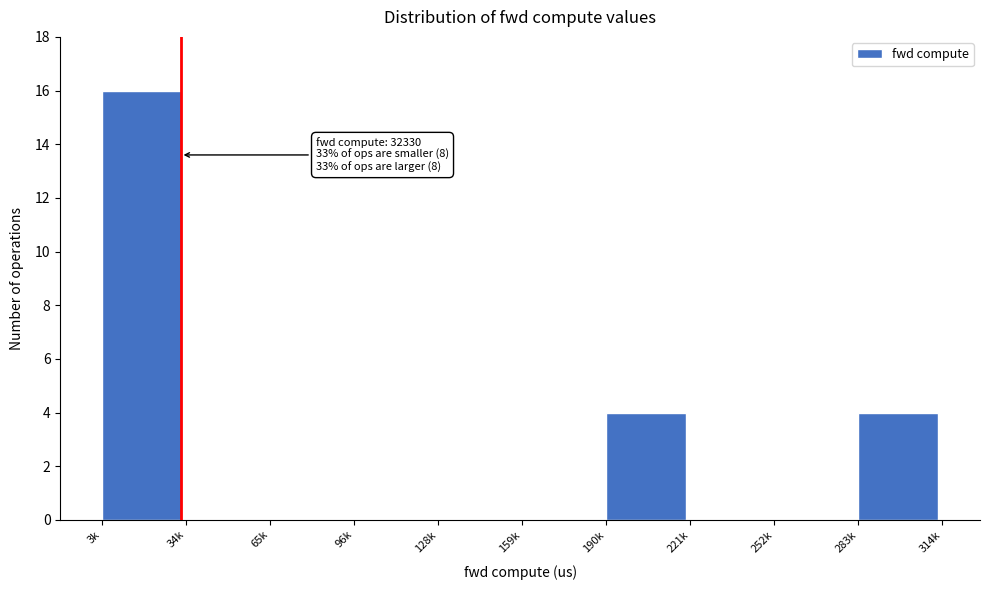

Reading right to left, what are all the values shown in this chart?

283k=4	252k=0	221k=0	190k=4	159k=0	128k=0	96k=0	65k=0	34k=0	3k=16